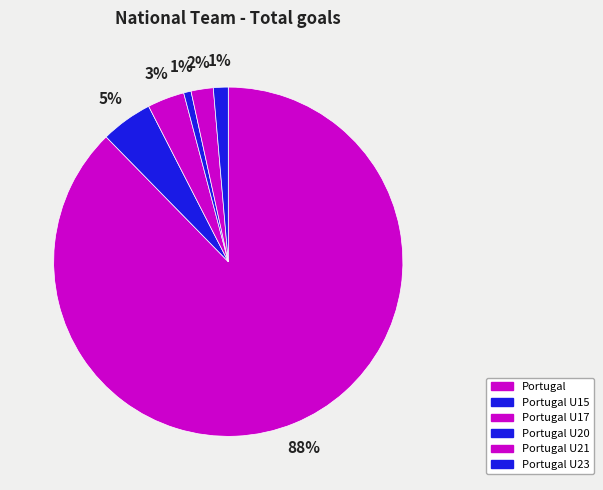

Which slice is the largest?

Portugal